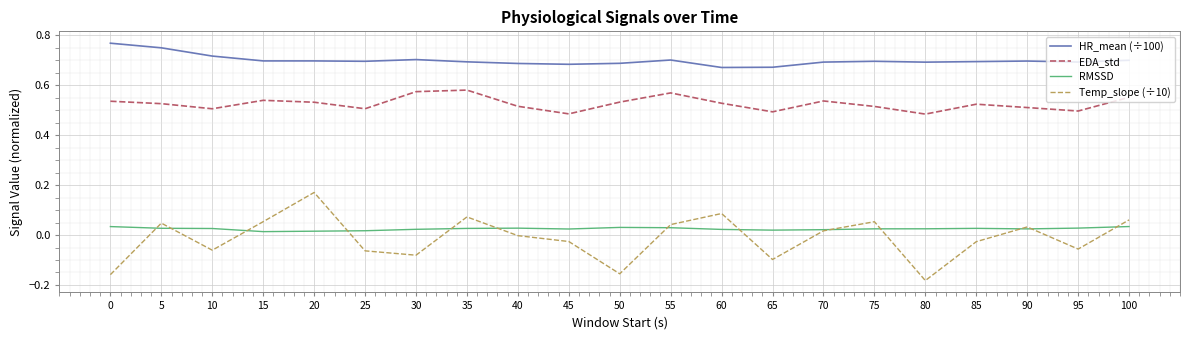

What are all the series names shown in the legend?

HR_mean (÷100), EDA_std, RMSSD, Temp_slope (÷10)